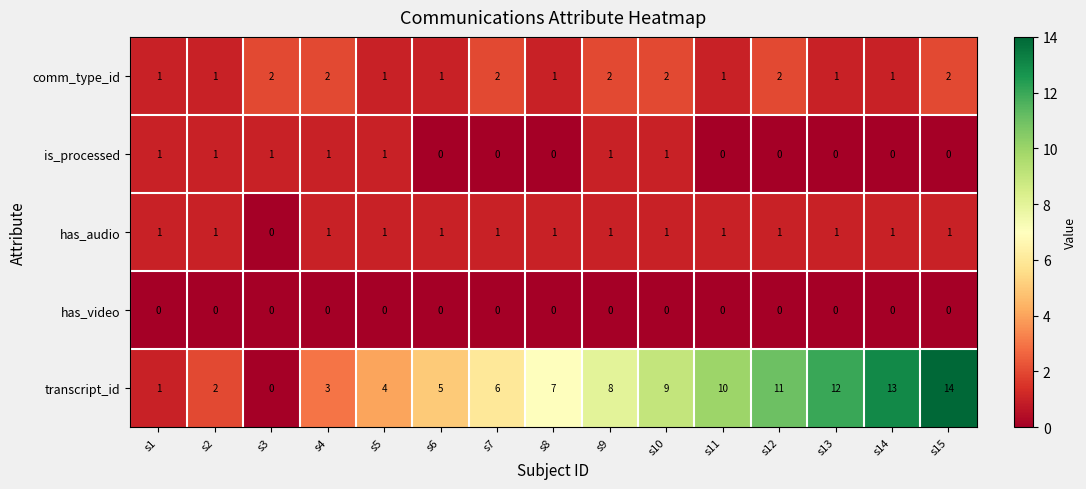

Which series has the widest spread of values?

transcript_id